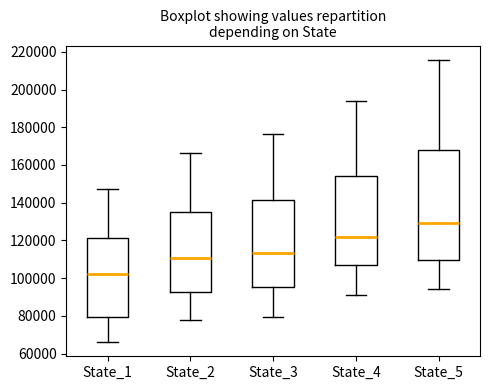

Reading left to right, transcribe this box plot: for each box, give where its median line is, the range the box spans, and where its two whiskers end, as read against the y-axis. The values are not printed on the chart, so give them approximately, as read against the axis.

State_1: median 102000, box 80000 to 122000, whiskers 66000 to 148000
State_2: median 110000, box 92000 to 134000, whiskers 78000 to 166000
State_3: median 114000, box 96000 to 142000, whiskers 80000 to 176000
State_4: median 122000, box 108000 to 154000, whiskers 92000 to 194000
State_5: median 130000, box 110000 to 168000, whiskers 94000 to 216000